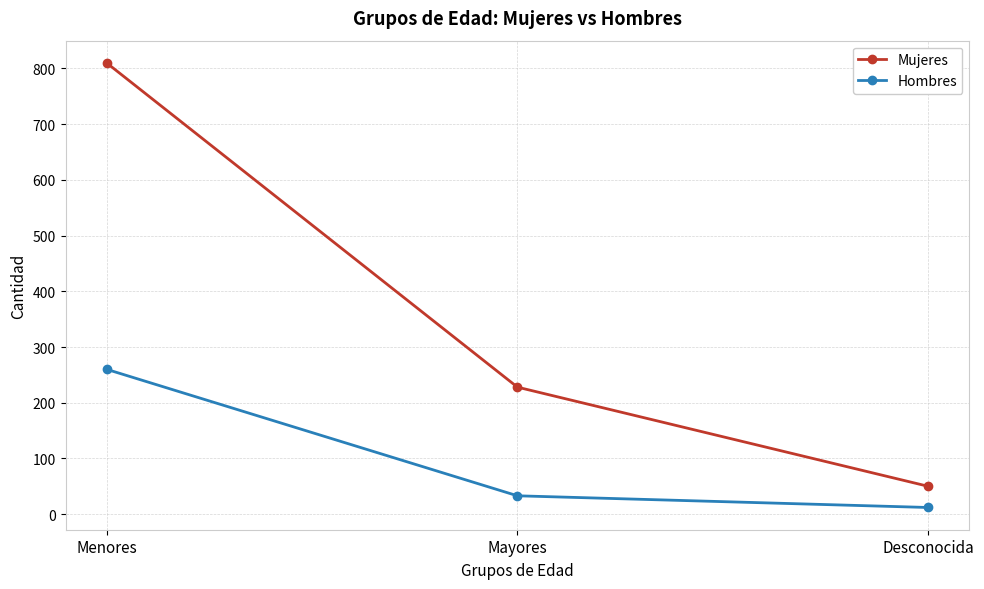

What position from the right is Mayores?

2